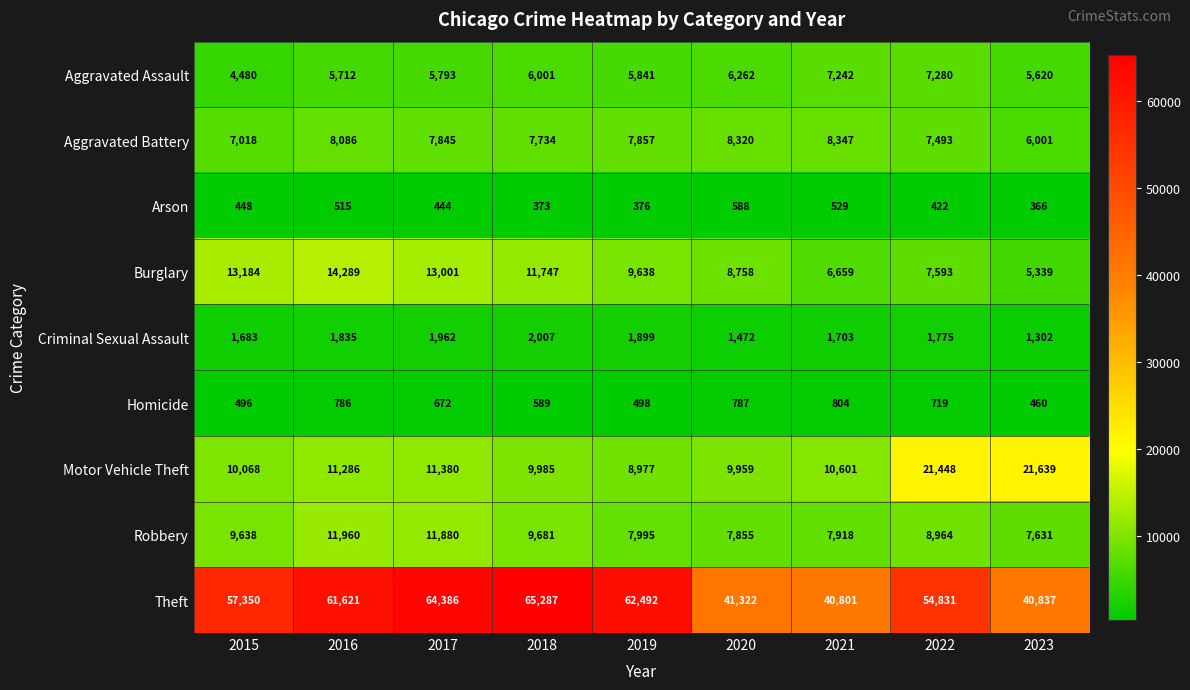

Where does the Aggravated Assault series first go above 5841?

2018